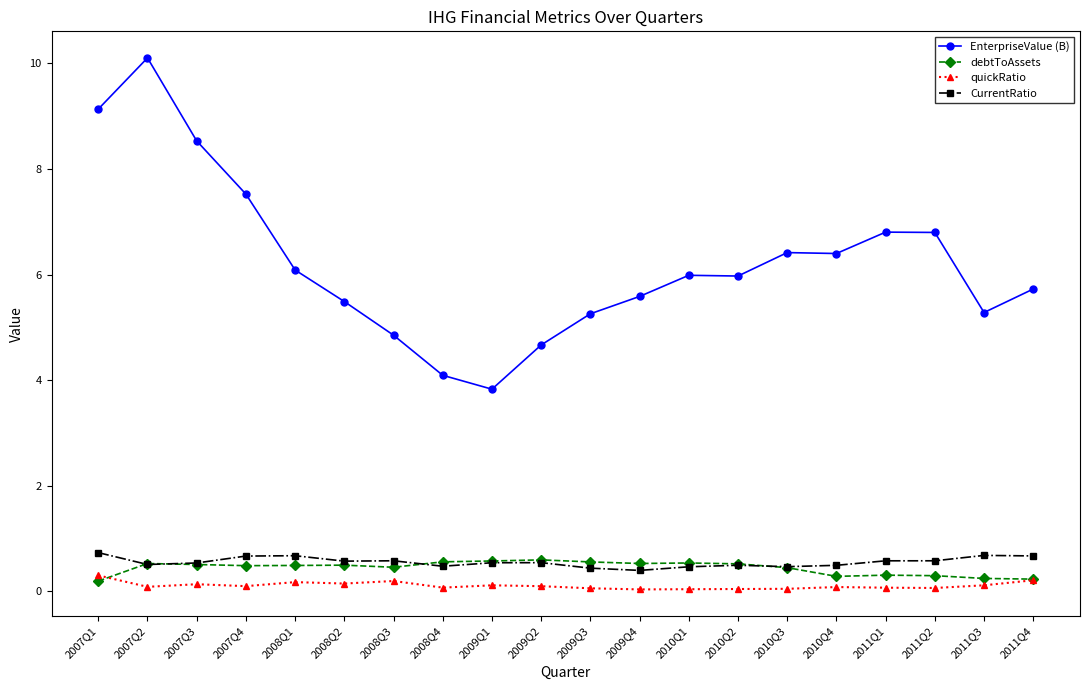

The EnterpriseValue (B) series shows 6.1 at 2008Q1. True or false?

True